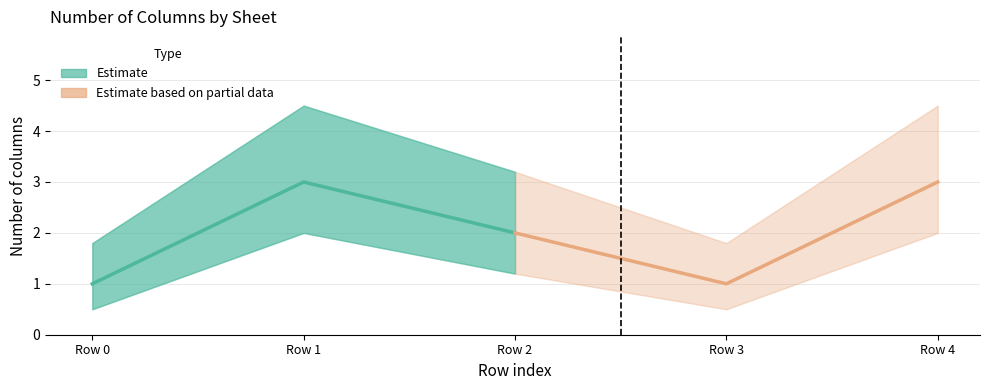

List the labels in order of lower_bound value, largest first.

1, 4, 2, 0, 3